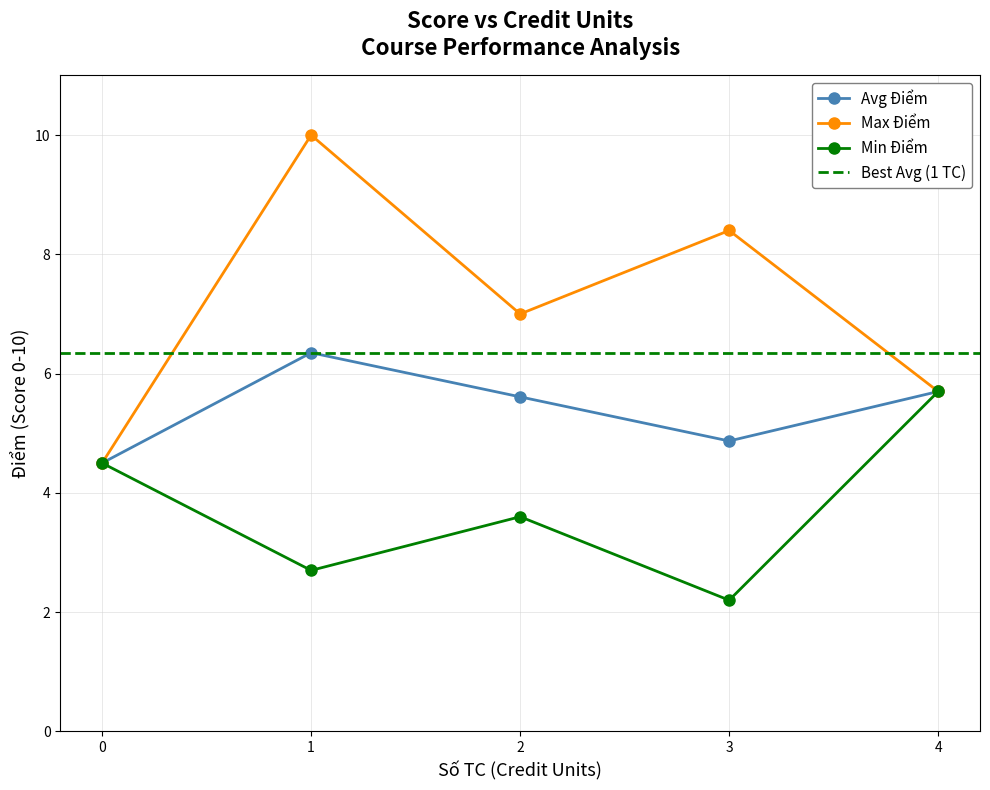

Rank the categories by Min Điểm value from lowest to highest.

3, 1, 2, 0, 4